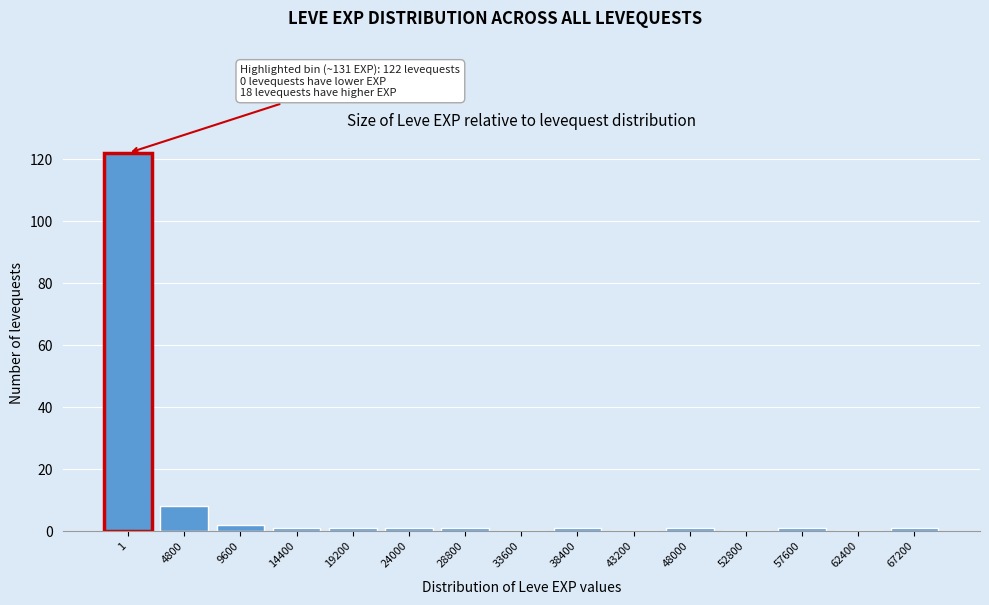

Reading right to left, transcribe all the data shown in this chart.

67200=1	62400=0	57600=1	52800=0	48000=1	43200=0	38400=1	33600=0	28800=1	24000=1	19200=1	14400=1	9600=2	4800=8	1=122